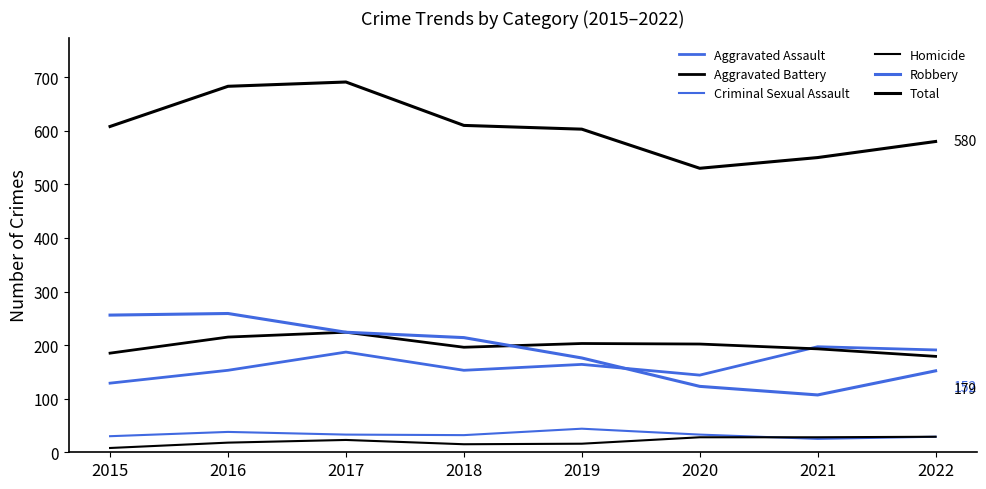

Which series changed the most between 2017 and 2021?

Total